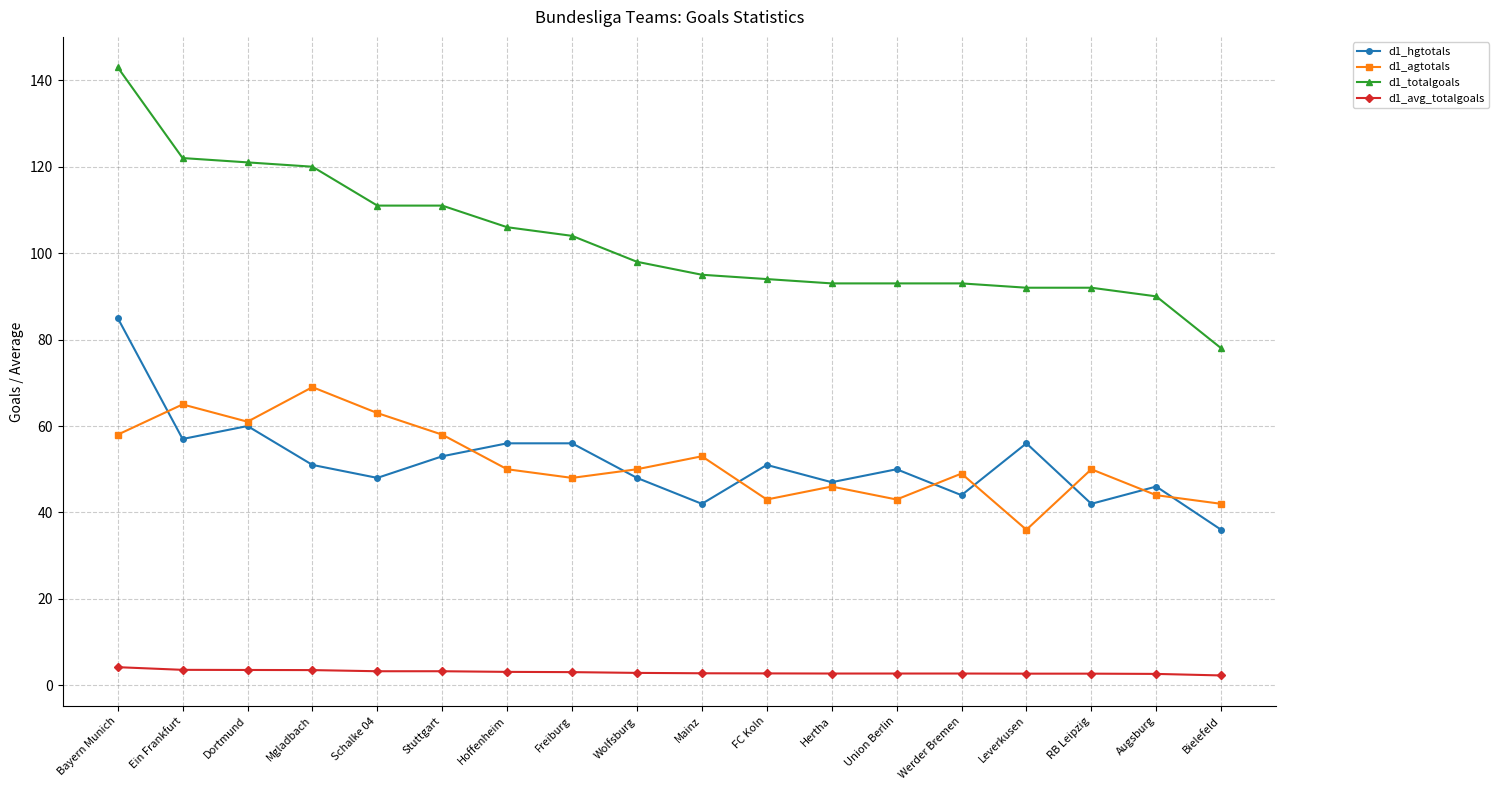

What is the difference between the highest and lowest values at Leverkusen?

89.3